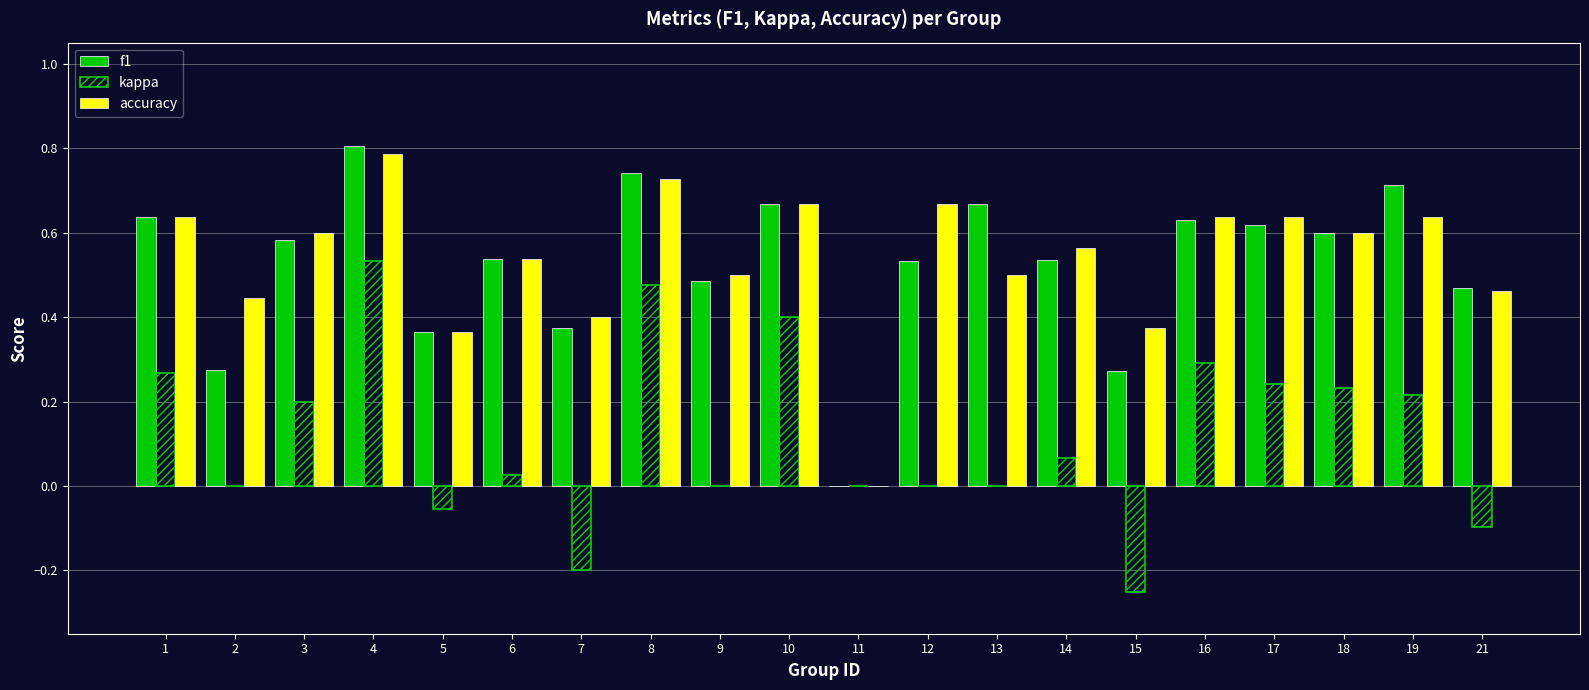

Is it true that accuracy equals 1.2 at 10?

False